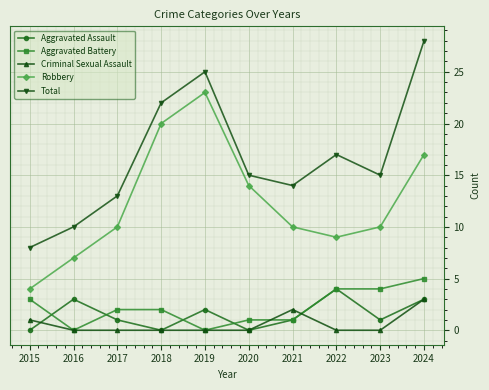

True or false: Aggravated Assault has more than 1 points higher than both neighbors.

True